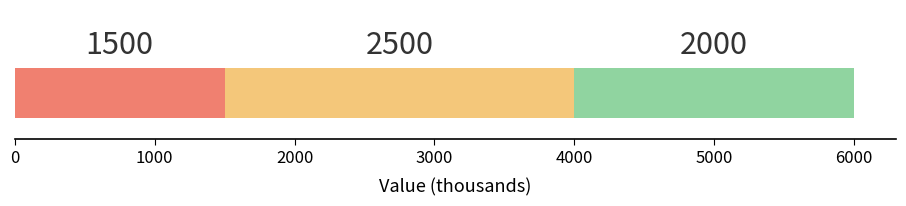

How many data points does each series have?

1